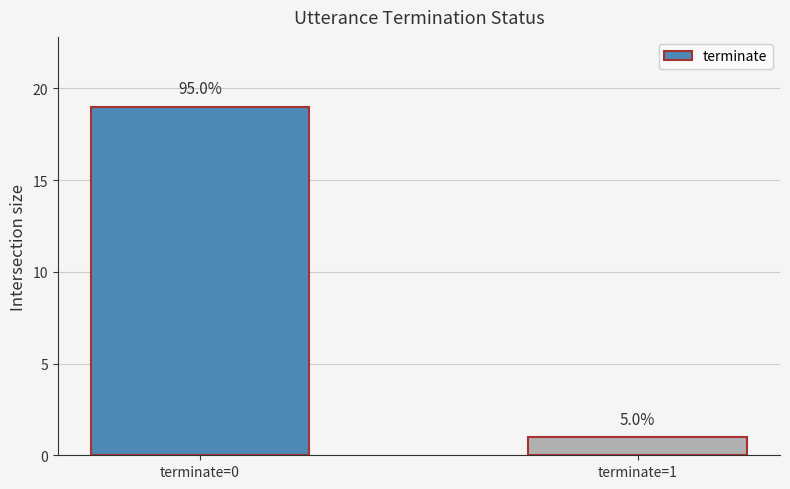

Which label corresponds to the largest value in the chart?

terminate=0